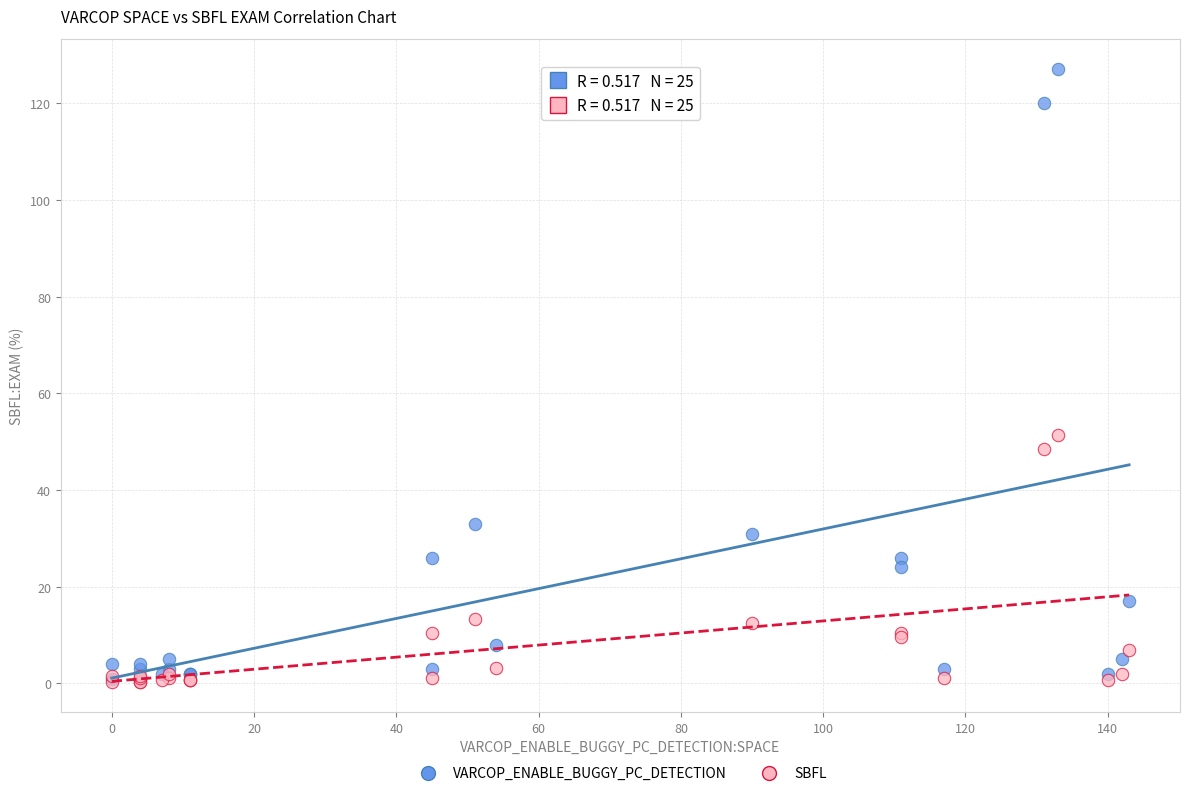

Across all series, what Y value is closest to 63?

51.4